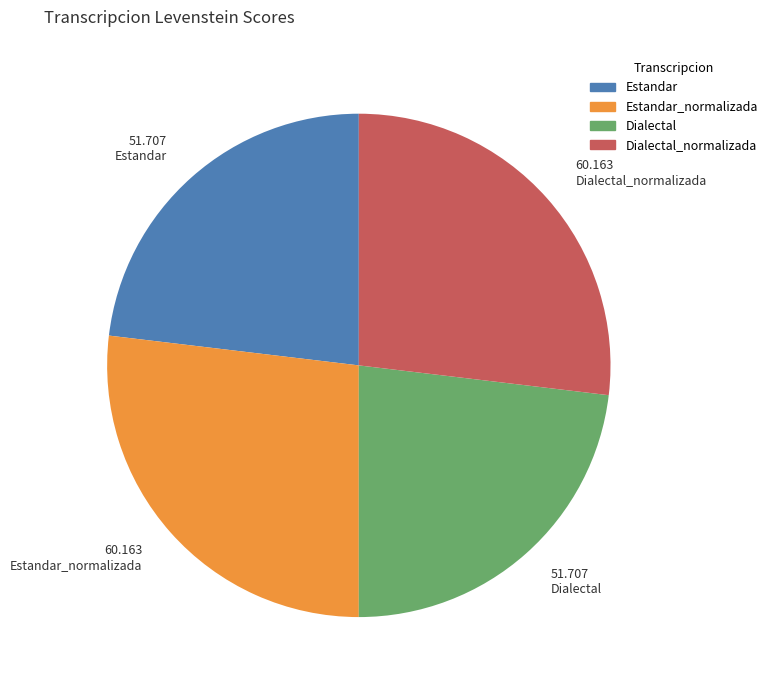

Is there any slice that represents more than half of the pie?

No